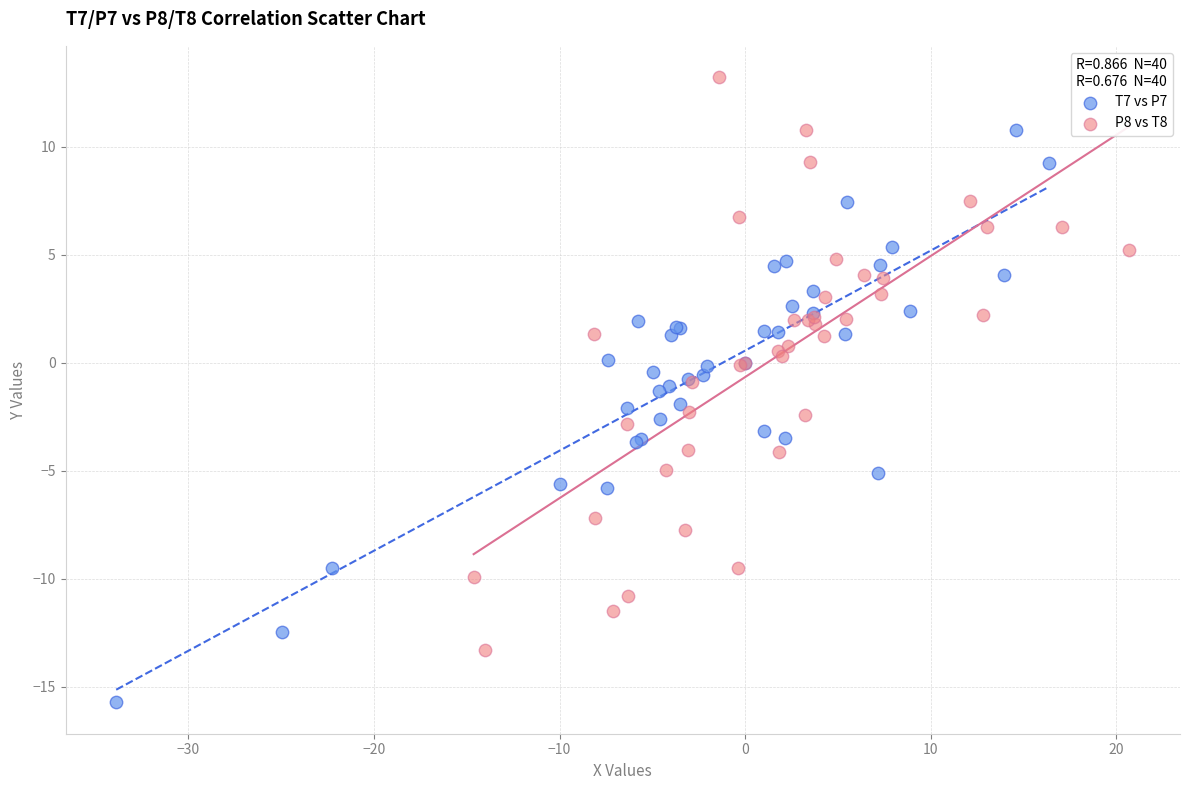

Which series contains the lowest Y value?

T7 vs P7